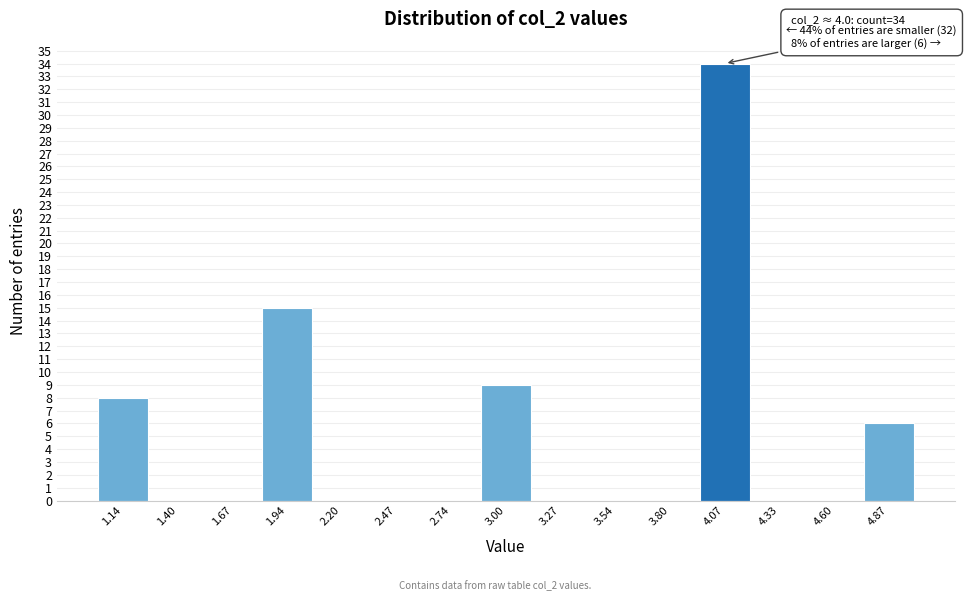

Which range on the x-axis has the tallest bar?

3.95 to 4.20